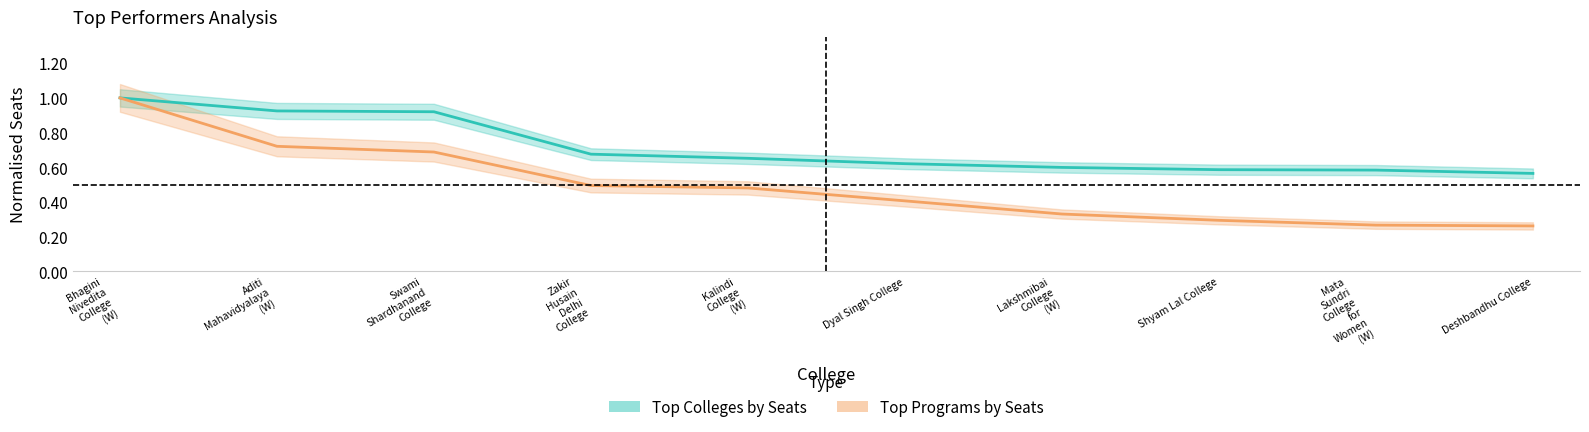

Is the value of Top Programs by Seats at Zakir
Husain
Delhi
College greater than the value of Top Colleges by Seats at Shyam Lal College?

No